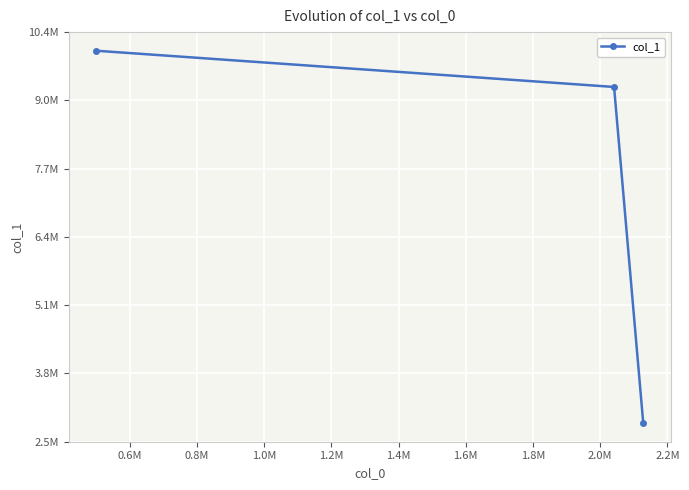

The chart shows a value of 737758.0 at 0.4M. True or false?

False